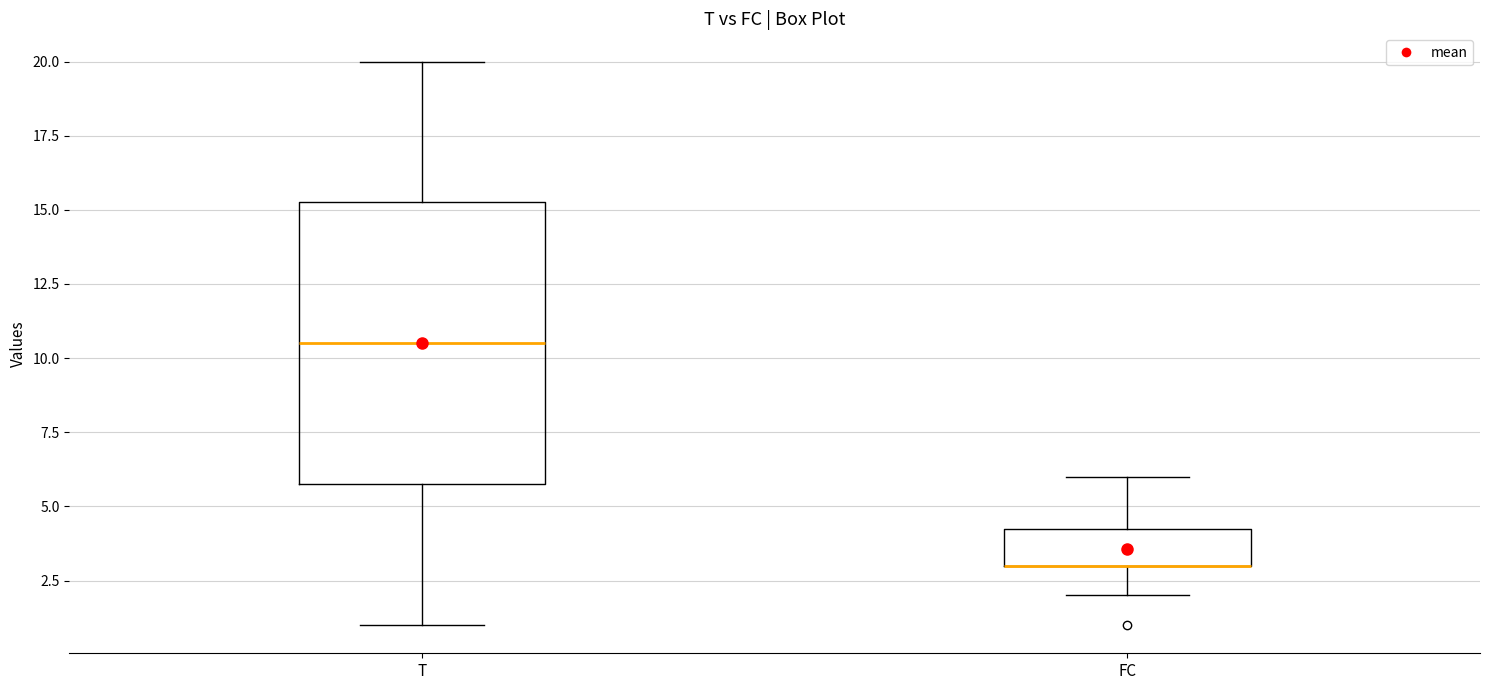

Reading left to right, transcribe this box plot: for each box, give where its median line is, the range the box spans, and where its two whiskers end, as read against the y-axis. The values are not printed on the chart, so give them approximately, as read against the axis.

T: median 10.5, box 6.0 to 15.5, whiskers 1.0 to 20.0
FC: median 3.0 (drawn on the box's lower edge), box 3.0 to 4.5, whiskers 2.0 to 6.0